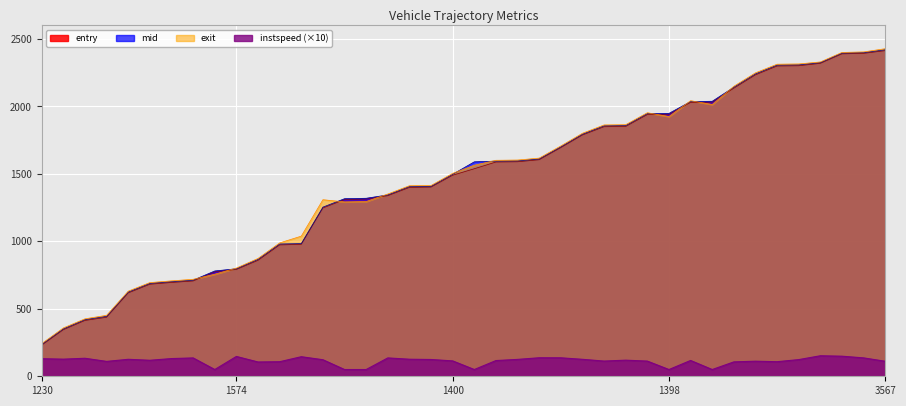

What is the difference between the maximum and minimum values in the entry series?

2182.7